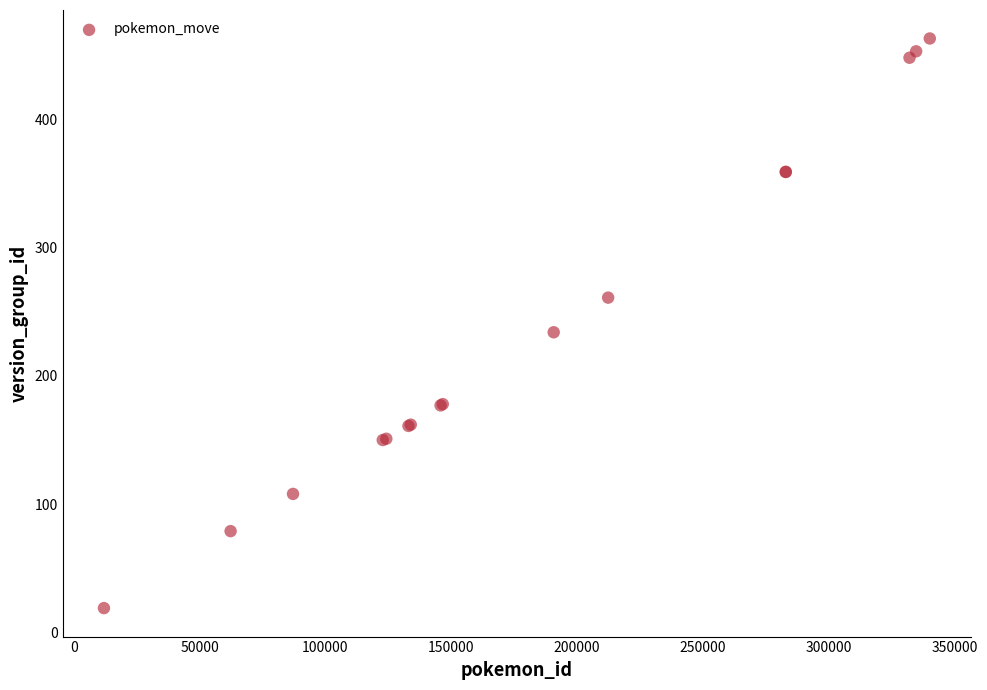

What Y value in the scatter plot is closest to 241?

234